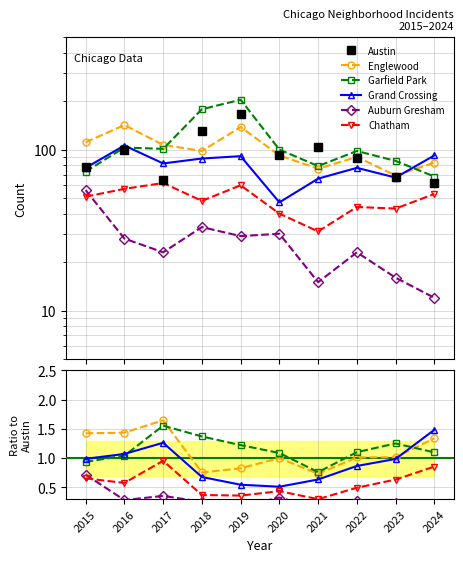

Where is the first local minimum for Garfield Park?

2021